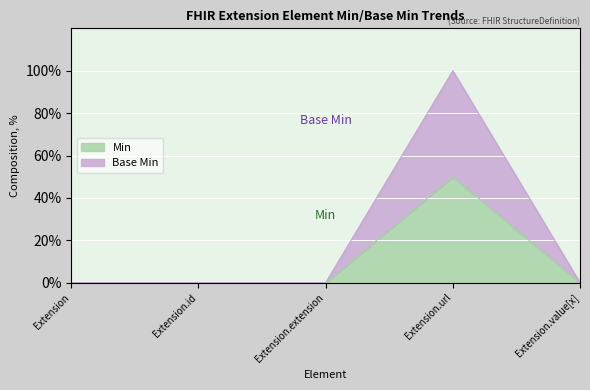

What are all the series names shown in the legend?

Min, Base Min